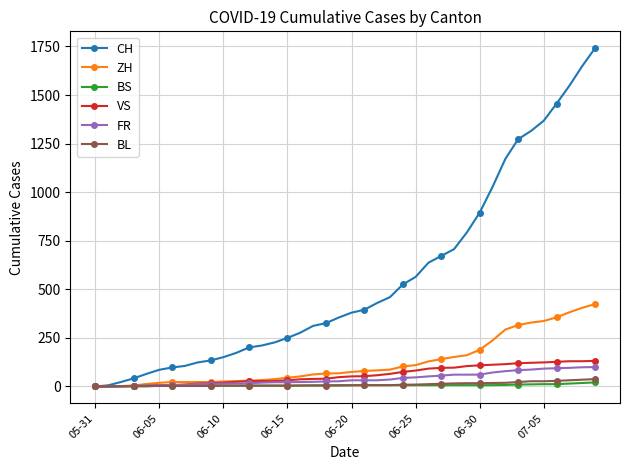

Which series has the largest range (max minus min)?

CH